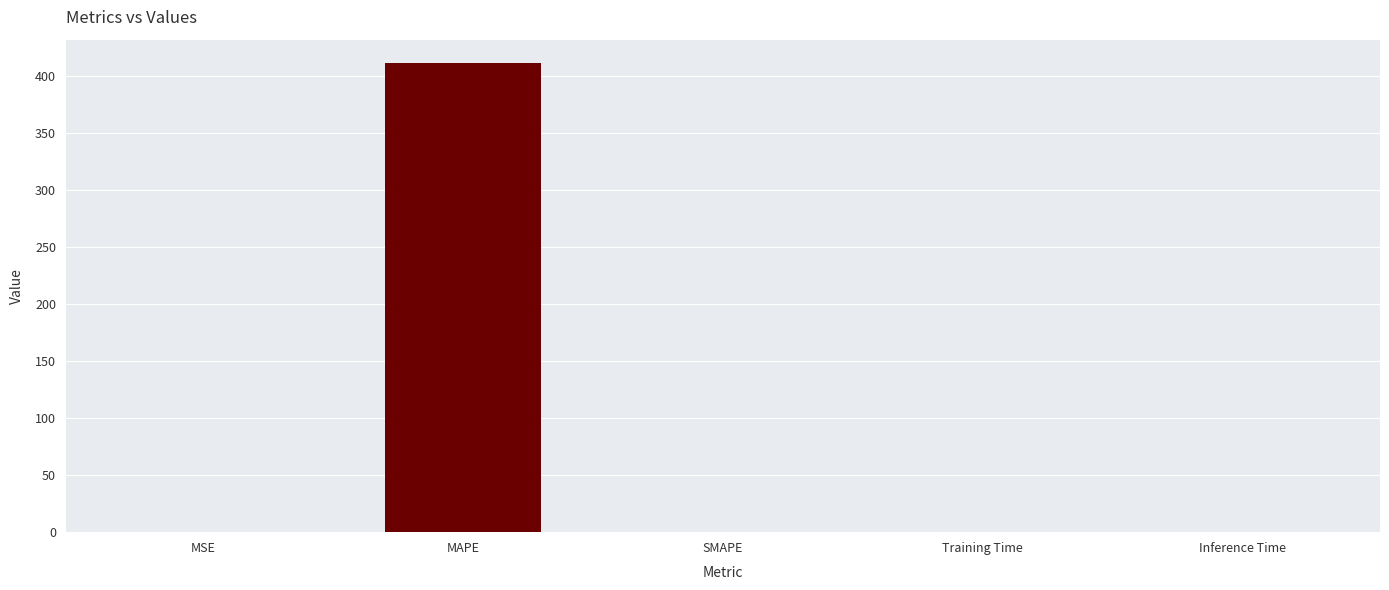

The value at MAPE is 552.0. True or false?

False